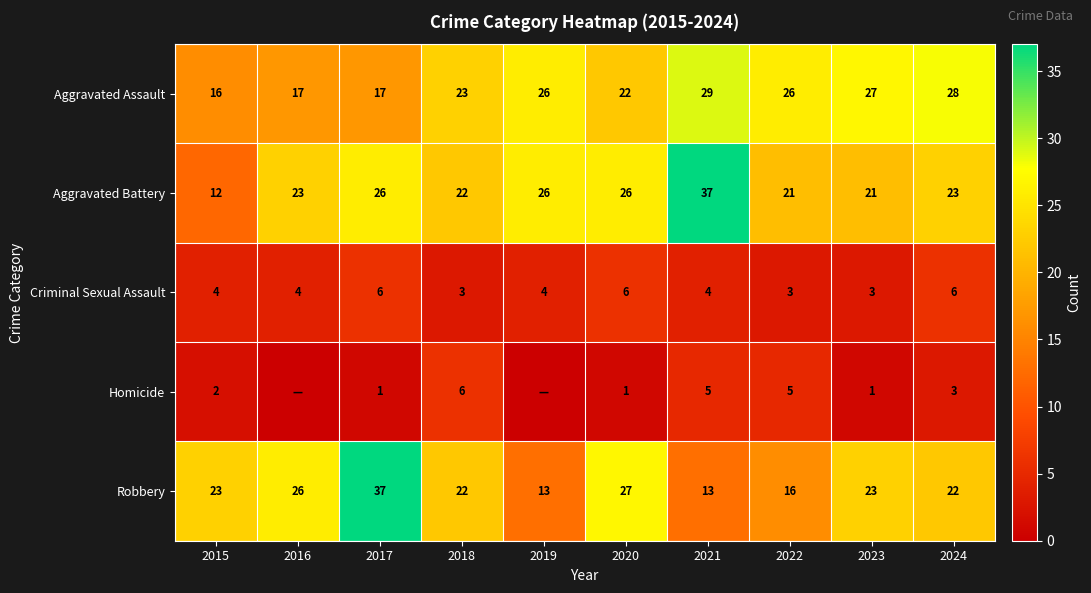

What is the spread (max minus min) of values at 2021?

33